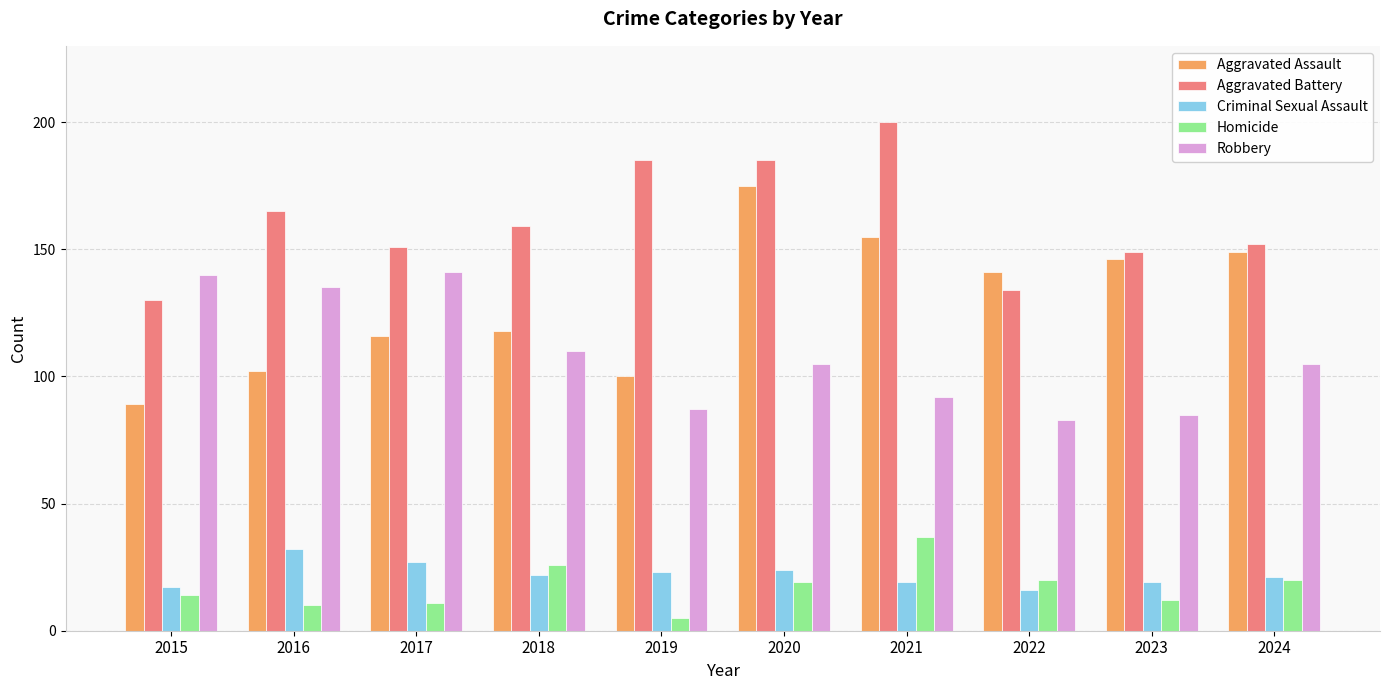

Between 2021 and 2022, which series saw the biggest shift?

Aggravated Battery